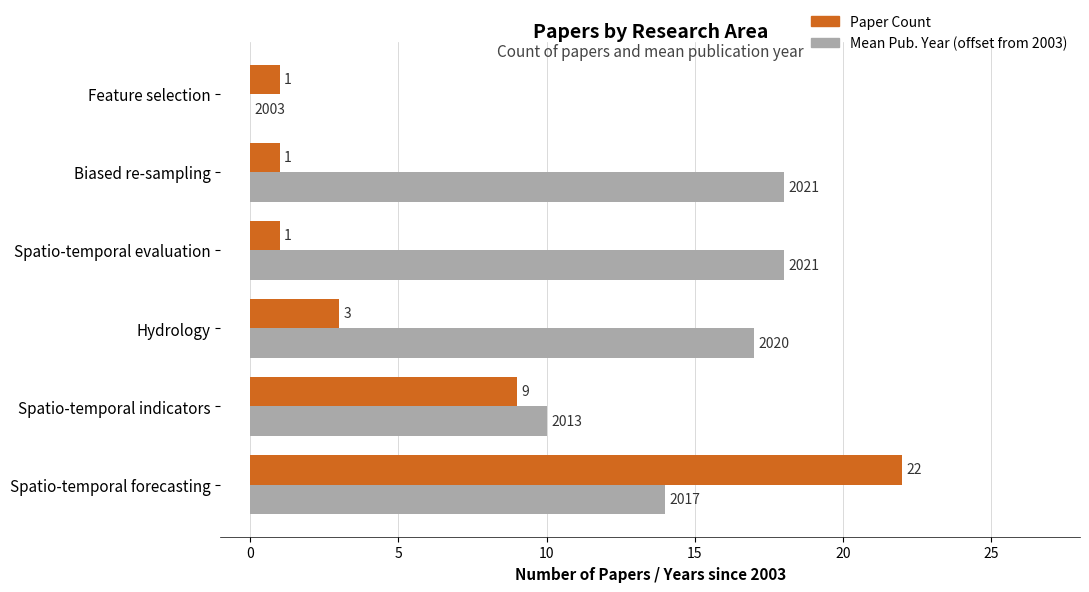

What is the total value across all series at Spatio-temporal evaluation?

19